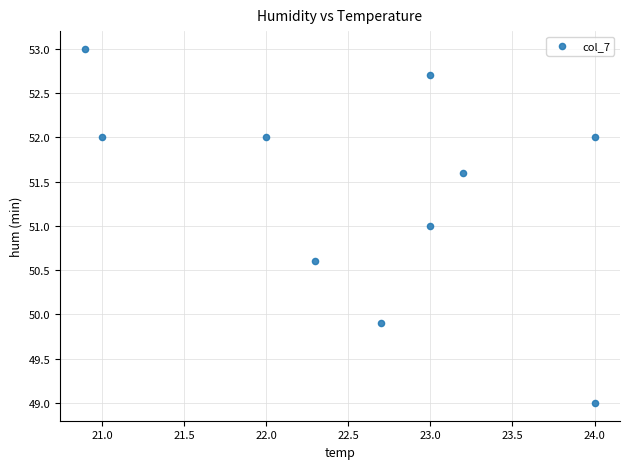

What is the average X value?

22.6